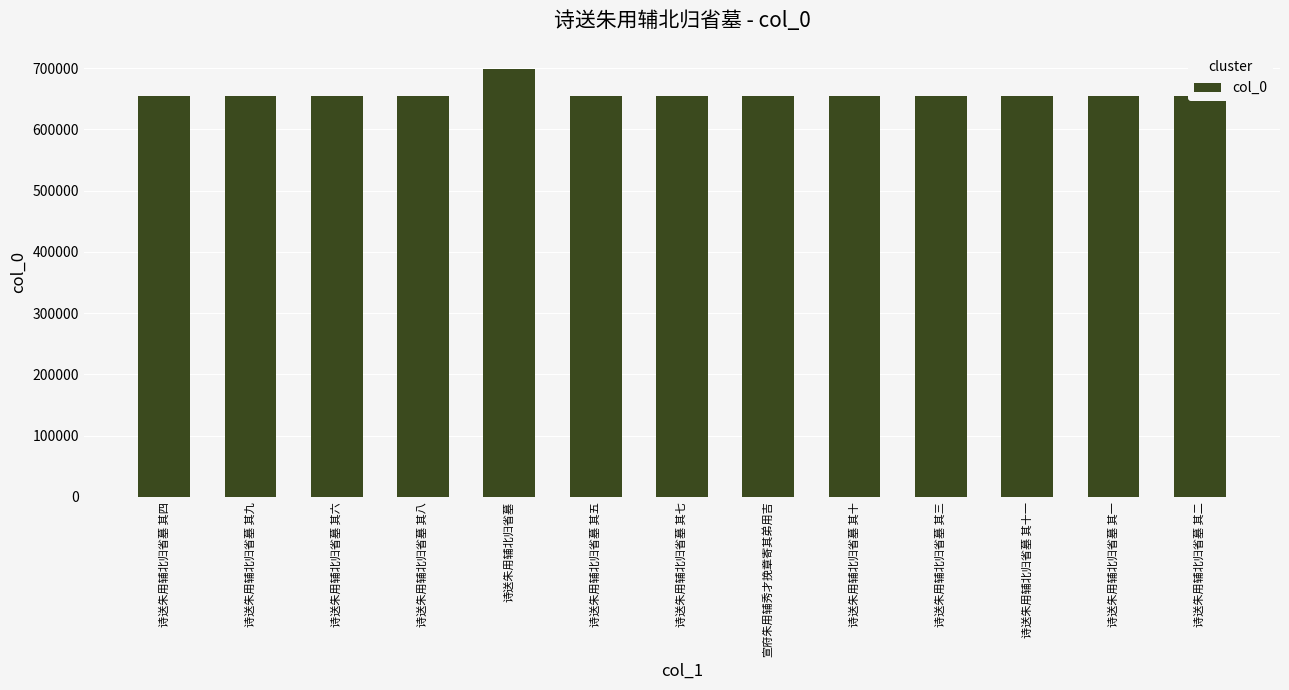

What is the value of the 7th bar from the left?

655223